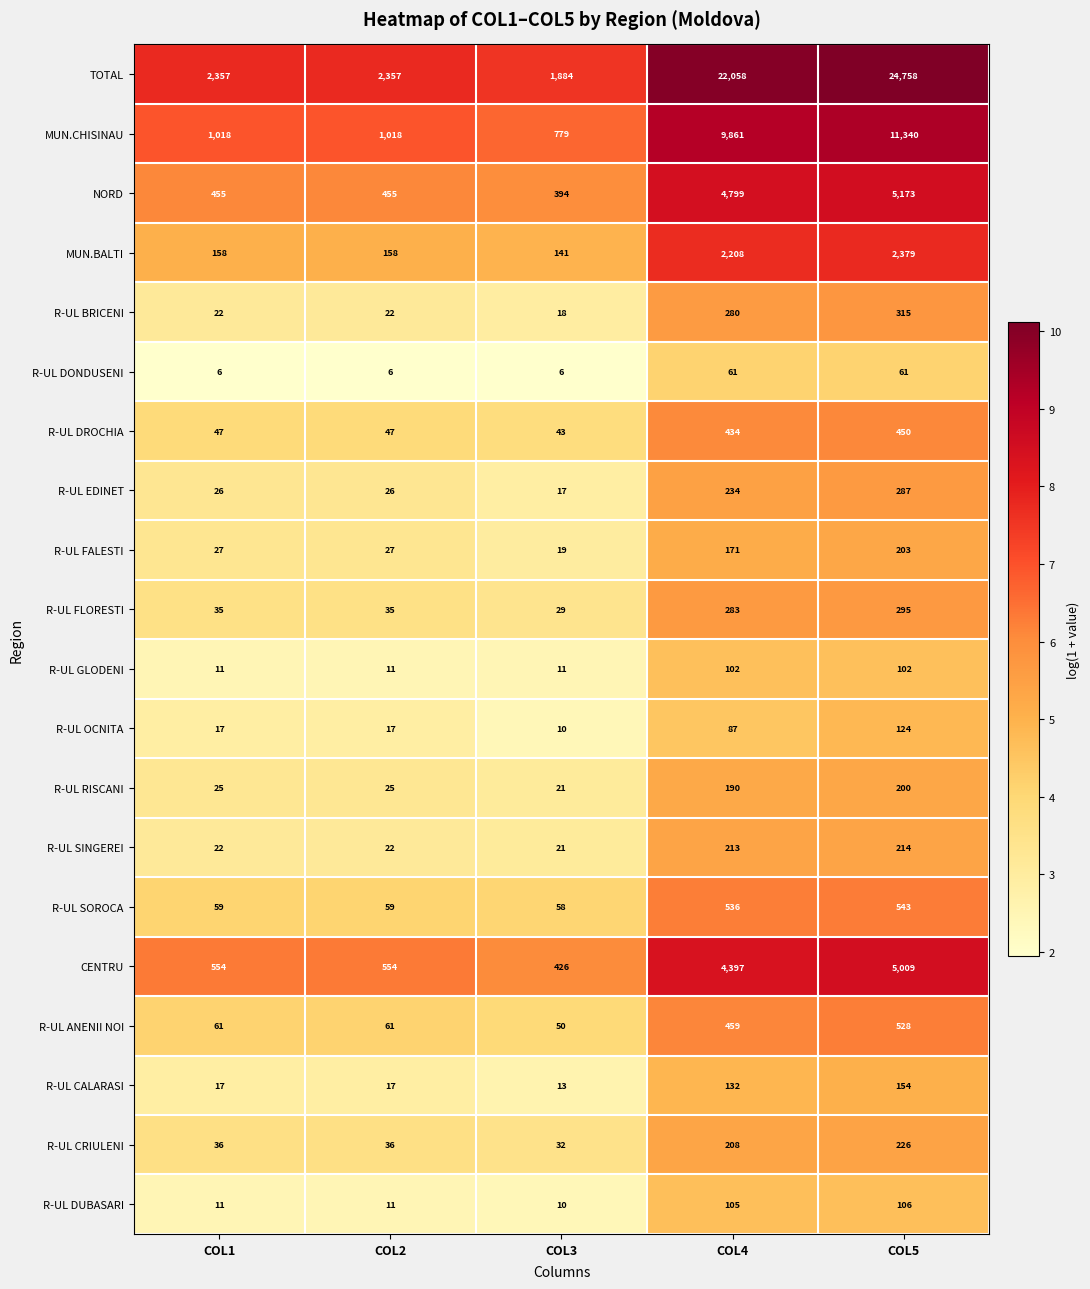

What is the maximum value shown in the chart?

24758